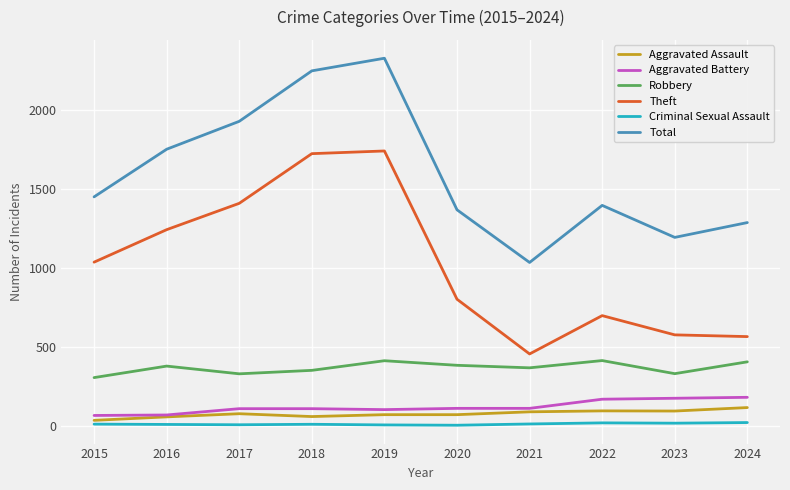

Which series changed the most between 2015 and 2023?

Theft